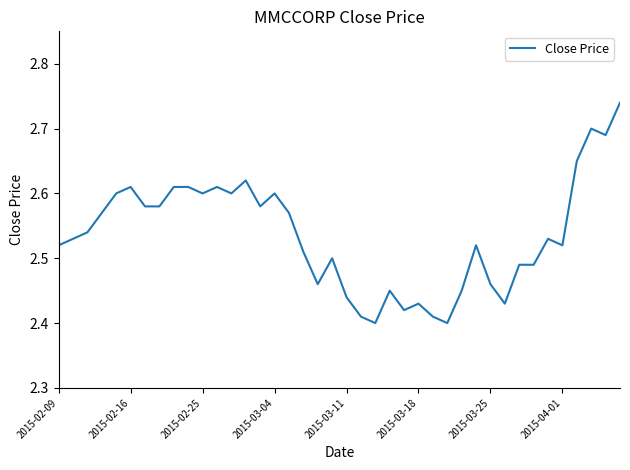

What is the difference between the maximum and minimum values?

0.3